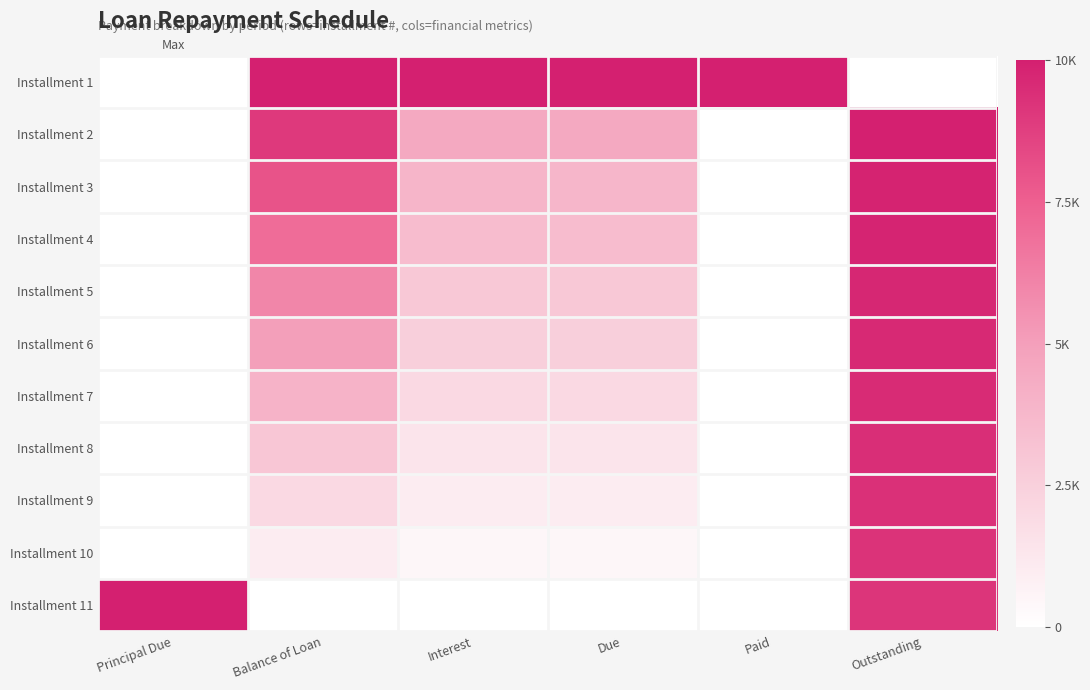

Reading right to left, extract all data points from this chart.

Installment 1: Outstanding=0.0	Paid=1.0	Due=1.0	Interest=1.0	Balance of Loan=1.0	Principal Due=0.0
Installment 2: Outstanding=1.0	Paid=0.0	Due=0.5	Interest=0.5	Balance of Loan=0.9	Principal Due=0.0
Installment 3: Outstanding=1.0	Paid=0.0	Due=0.4	Interest=0.4	Balance of Loan=0.8	Principal Due=0.0
Installment 4: Outstanding=1.0	Paid=0.0	Due=0.4	Interest=0.4	Balance of Loan=0.7	Principal Due=0.0
Installment 5: Outstanding=1.0	Paid=0.0	Due=0.3	Interest=0.3	Balance of Loan=0.6	Principal Due=0.0
Installment 6: Outstanding=1.0	Paid=0.0	Due=0.3	Interest=0.3	Balance of Loan=0.5	Principal Due=0.0
Installment 7: Outstanding=1.0	Paid=0.0	Due=0.2	Interest=0.2	Balance of Loan=0.4	Principal Due=0.0
Installment 8: Outstanding=0.9	Paid=0.0	Due=0.1	Interest=0.1	Balance of Loan=0.3	Principal Due=0.0
Installment 9: Outstanding=0.9	Paid=0.0	Due=0.1	Interest=0.1	Balance of Loan=0.2	Principal Due=0.0
Installment 10: Outstanding=0.9	Paid=0.0	Due=0.0	Interest=0.0	Balance of Loan=0.1	Principal Due=0.0
Installment 11: Outstanding=0.9	Paid=0.0	Due=0.0	Interest=0.0	Balance of Loan=0.0	Principal Due=1.0